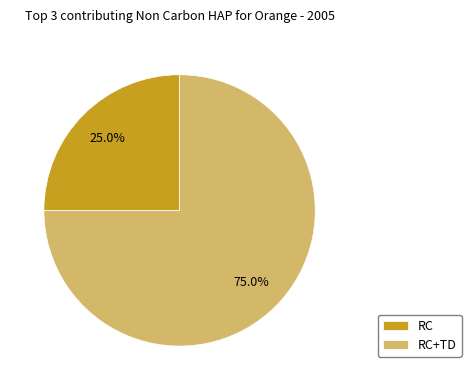

To the nearest percent, what percentage of the pie is RC?

25%